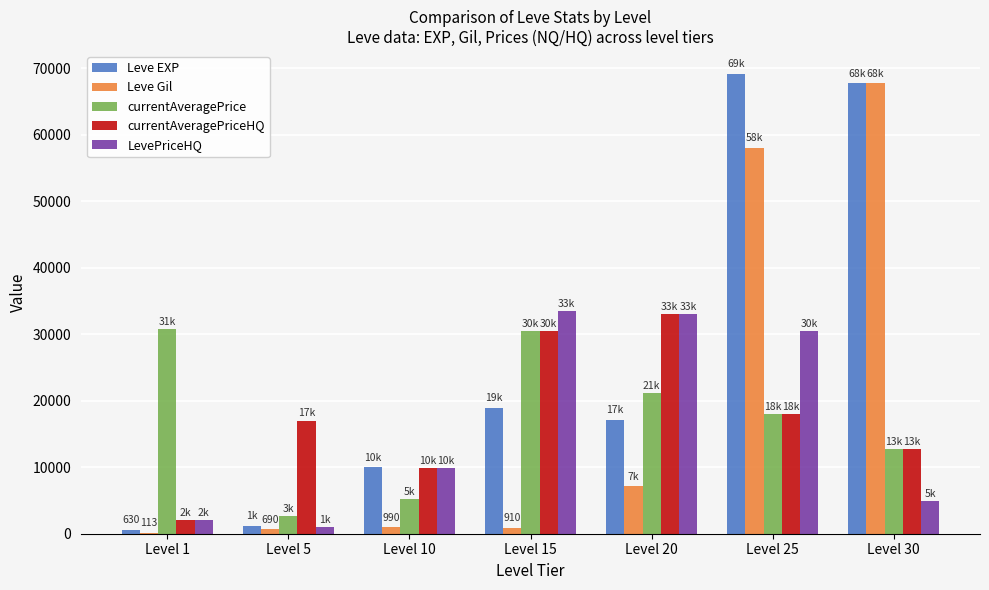

Between Level 5 and Level 15, which series saw the biggest shift?

LevePriceHQ